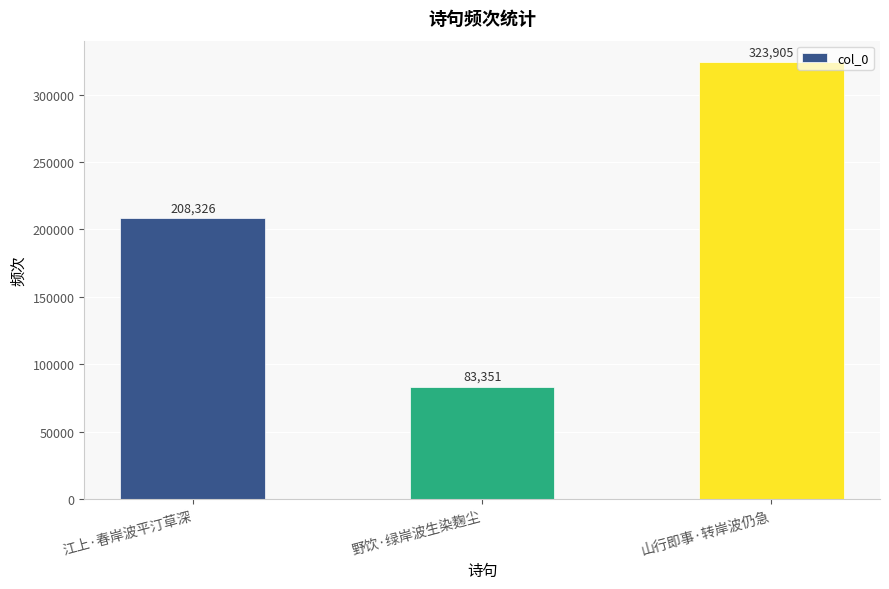

How many values are below 208326?

1